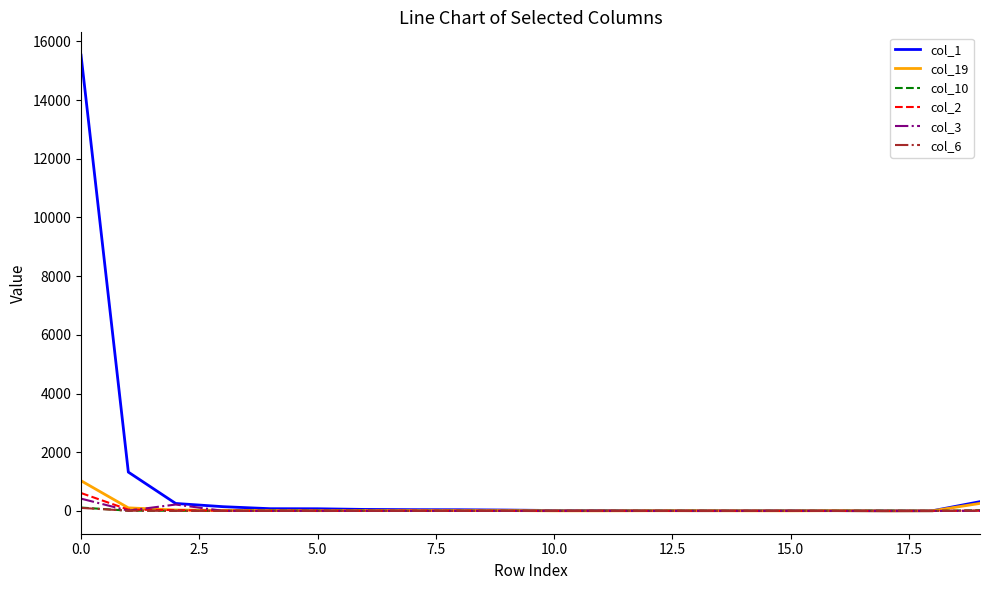

After their last crossing, which series has the higher values: col_10 or col_6?

col_10